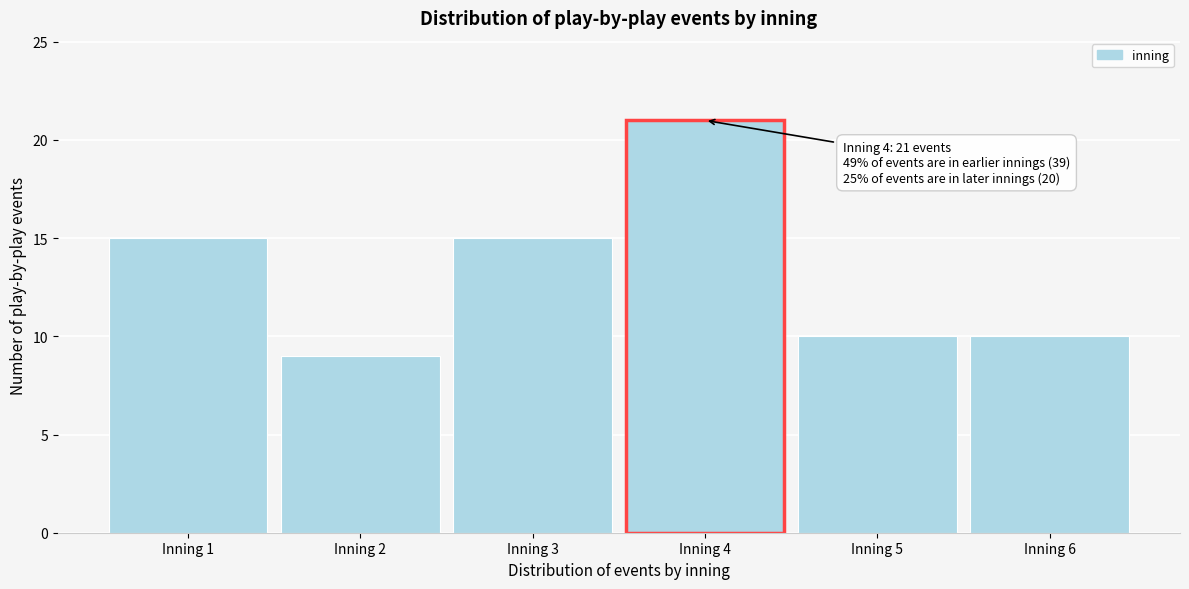

Reading right to left, transcribe all the data shown in this chart.

10	10	21	15	9	15